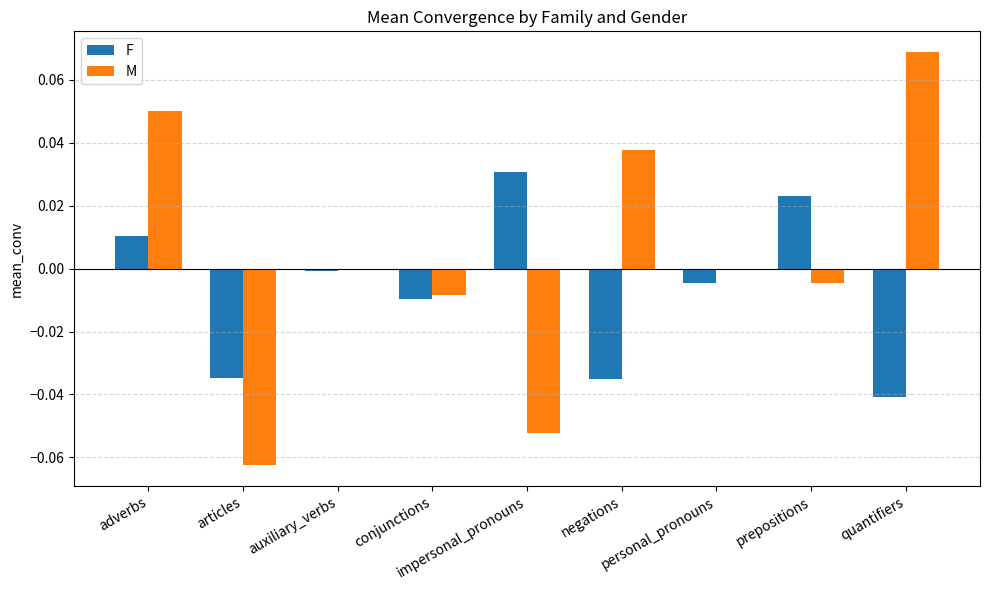

Which series has the largest total across all categories?

M